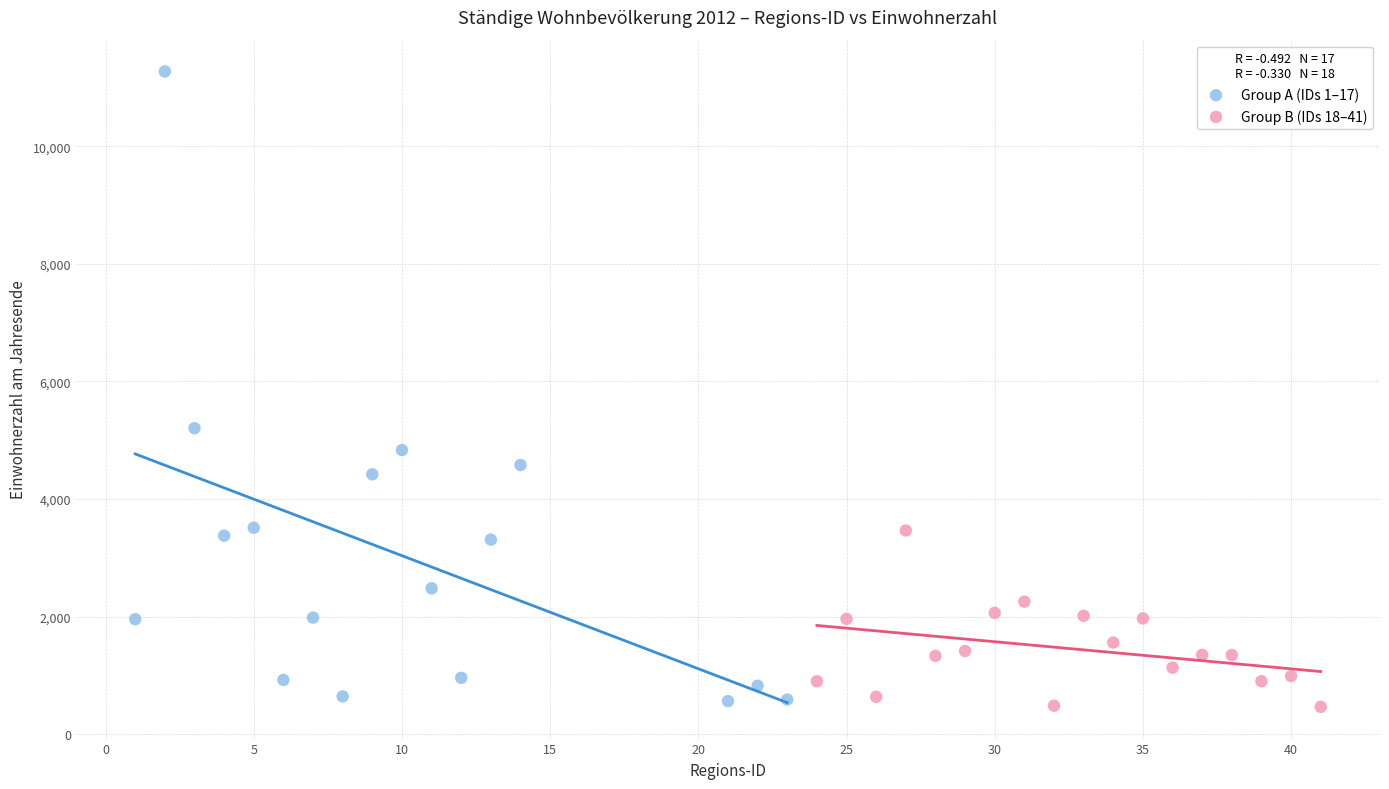

Which series contains the highest Y value?

Group A (IDs 1–17)